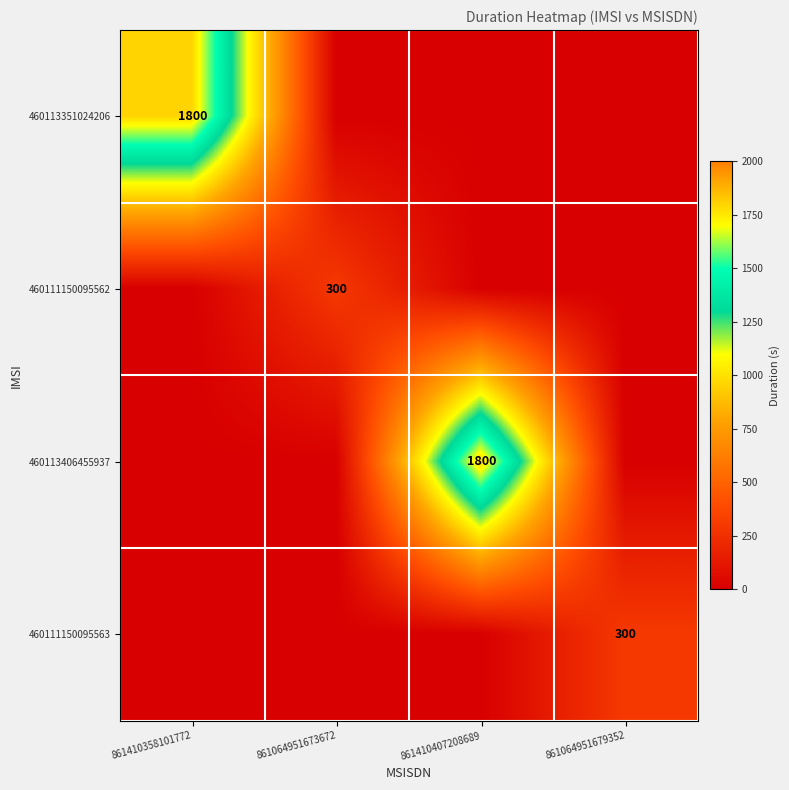

Is the value of 460113351024206 at 861410358101772 greater than the value of 460111150095562 at 861064951673672?

Yes